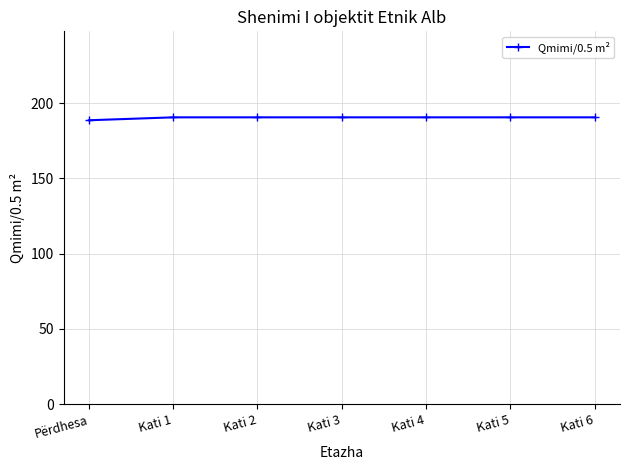

The value at Kati 5 is 255.6. True or false?

False